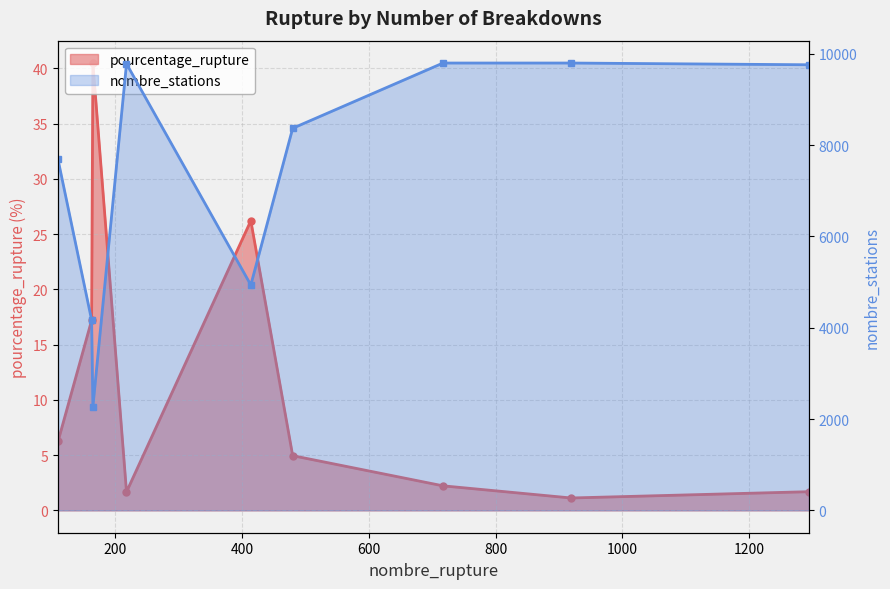

Rank the series by their maximum value, from lowest to highest.

pourcentage_rupture, nombre_stations